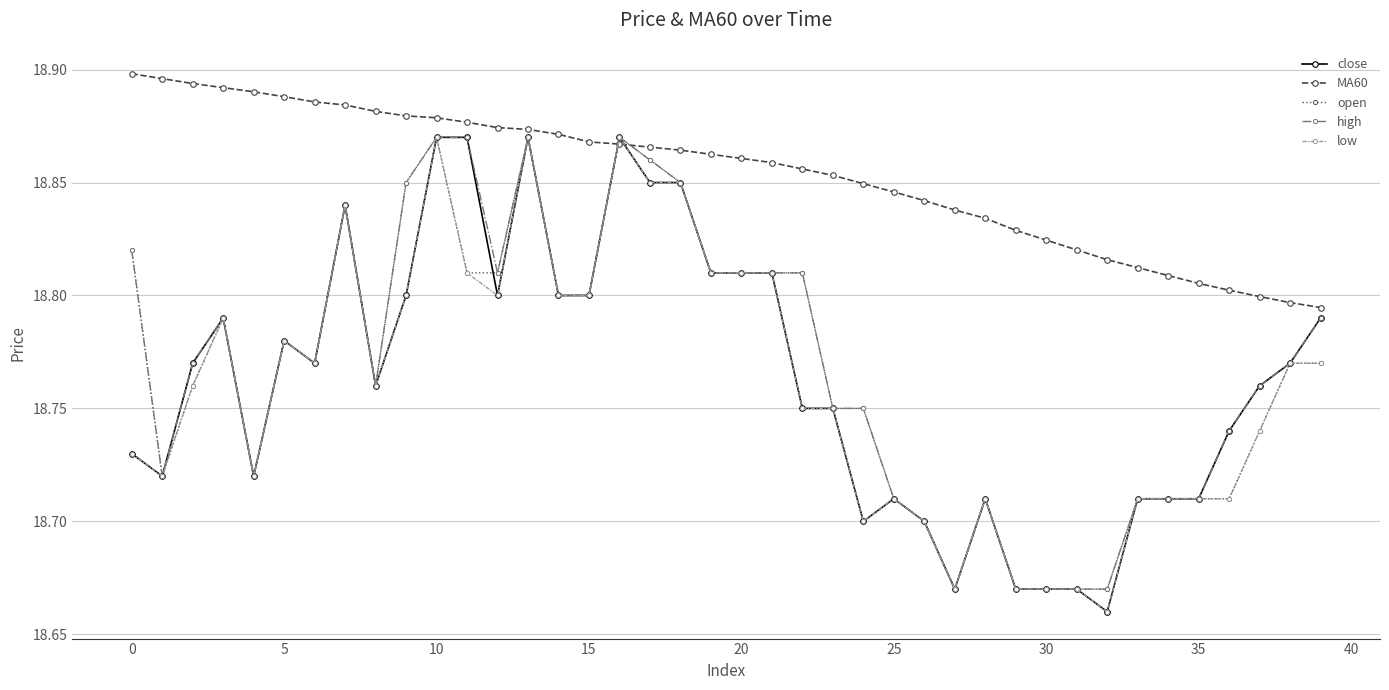

True or false: open has more than 1 points higher than both neighbors.

True